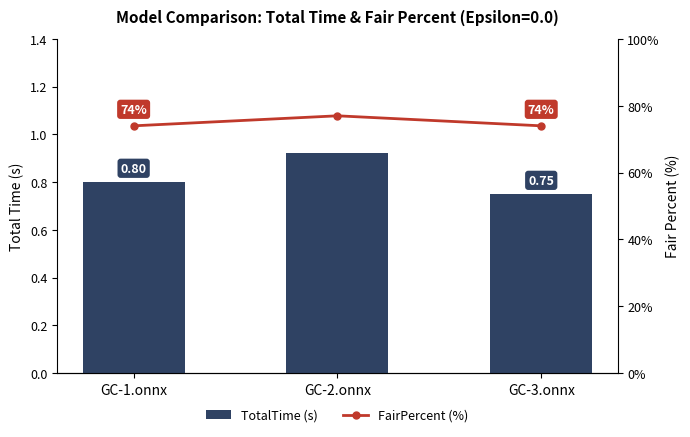

Count the FairPercent (%) values in the range 74 to 77.

3